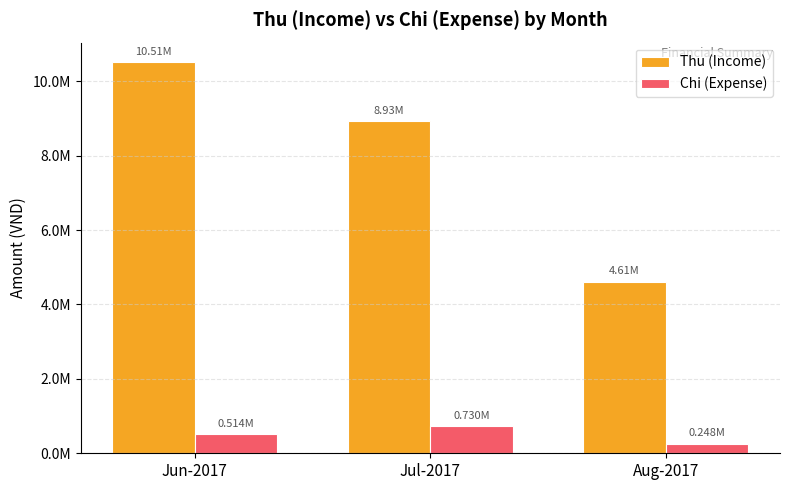

At which category does the chart reach its peak across all series?

Jun-2017